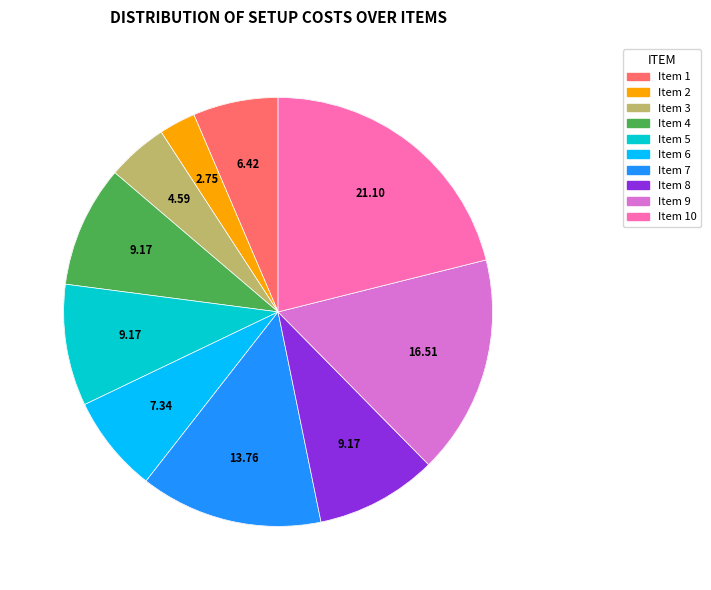

Is the sum of Item 5 and Item 8 greater than half?

No